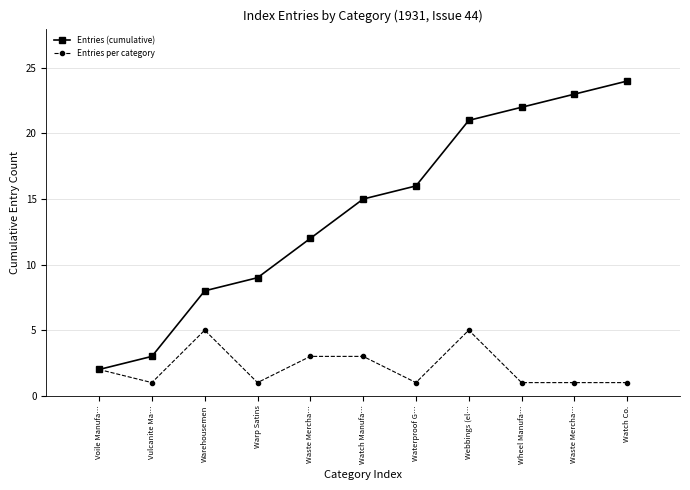

Which series has the widest spread of values?

Entries (cumulative)